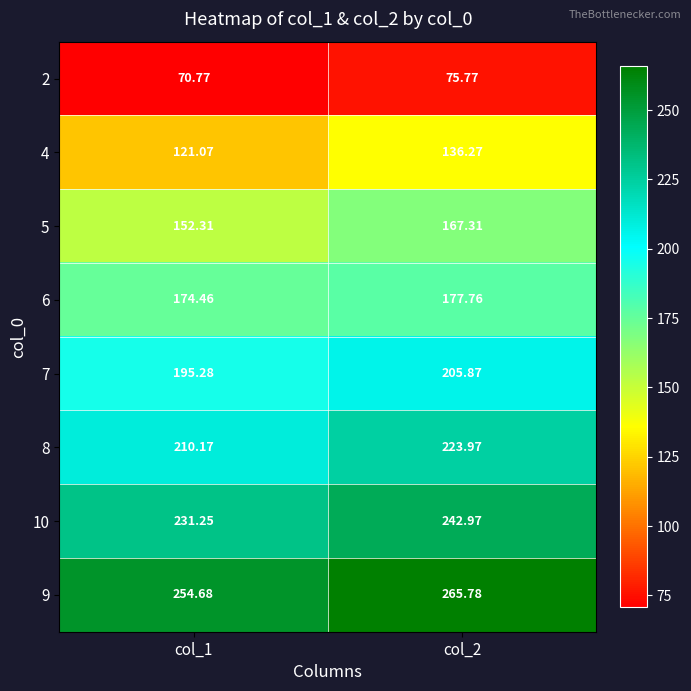

Is the value of 5 at col_1 greater than the value of 7 at col_2?

No